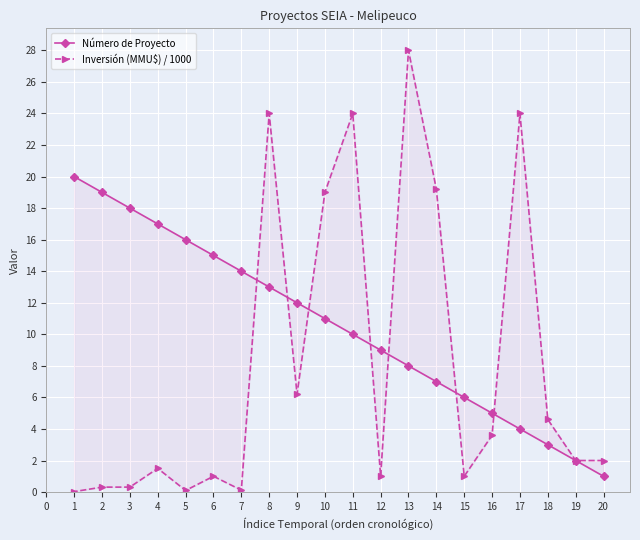

How many times do Número de Proyecto and Inversión (MMU$) / 1000 cross each other?

7